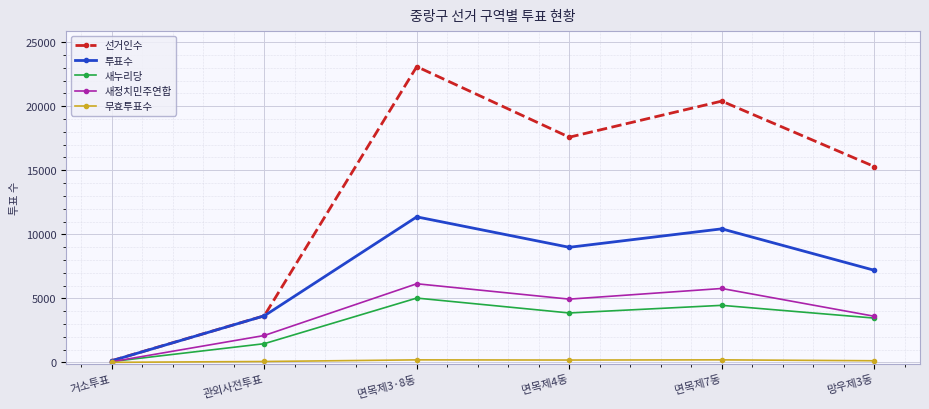

Which series has the largest total across all categories?

선거인수